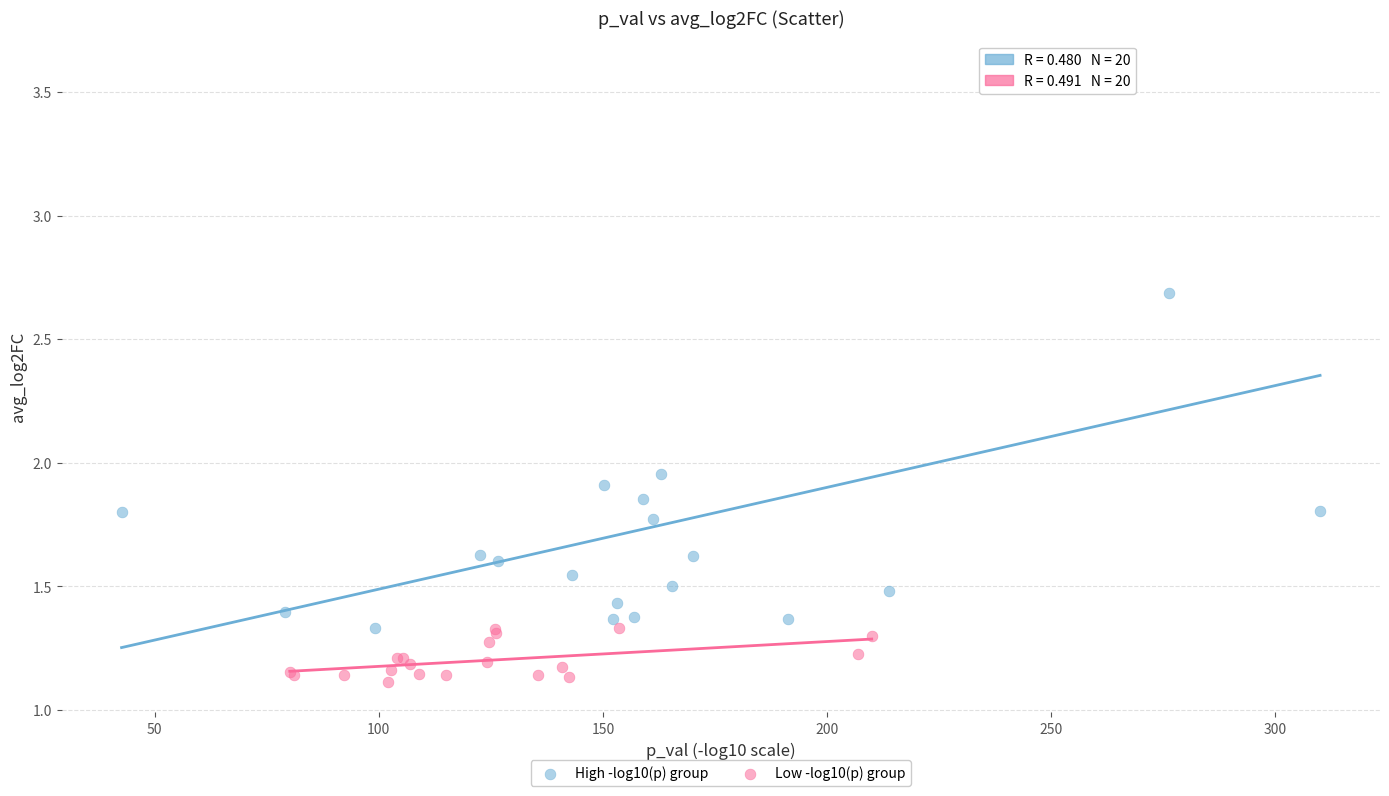

What are all the series names shown in the legend?

High -log10(p) group, Low -log10(p) group